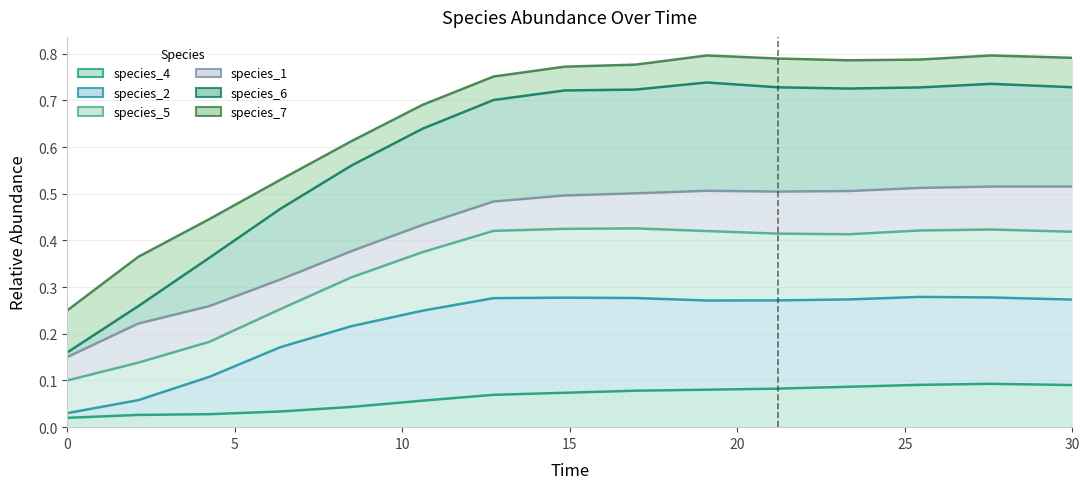

Reading left to right, extract all data points from this chart.

species_4: 0.0	0.0	0.0	0.0	0.0	0.1	0.1	0.1	0.1	0.1	0.1	0.1	0.1	0.1	0.1
species_2: 0.0	0.1	0.1	0.2	0.2	0.2	0.3	0.3	0.3	0.3	0.3	0.3	0.3	0.3	0.3
species_5: 0.1	0.1	0.2	0.3	0.3	0.4	0.4	0.4	0.4	0.4	0.4	0.4	0.4	0.4	0.4
species_1: 0.2	0.2	0.3	0.3	0.4	0.4	0.5	0.5	0.5	0.5	0.5	0.5	0.5	0.5	0.5
species_6: 0.2	0.3	0.4	0.5	0.6	0.6	0.7	0.7	0.7	0.7	0.7	0.7	0.7	0.7	0.7
species_7: 0.2	0.4	0.4	0.5	0.6	0.7	0.8	0.8	0.8	0.8	0.8	0.8	0.8	0.8	0.8